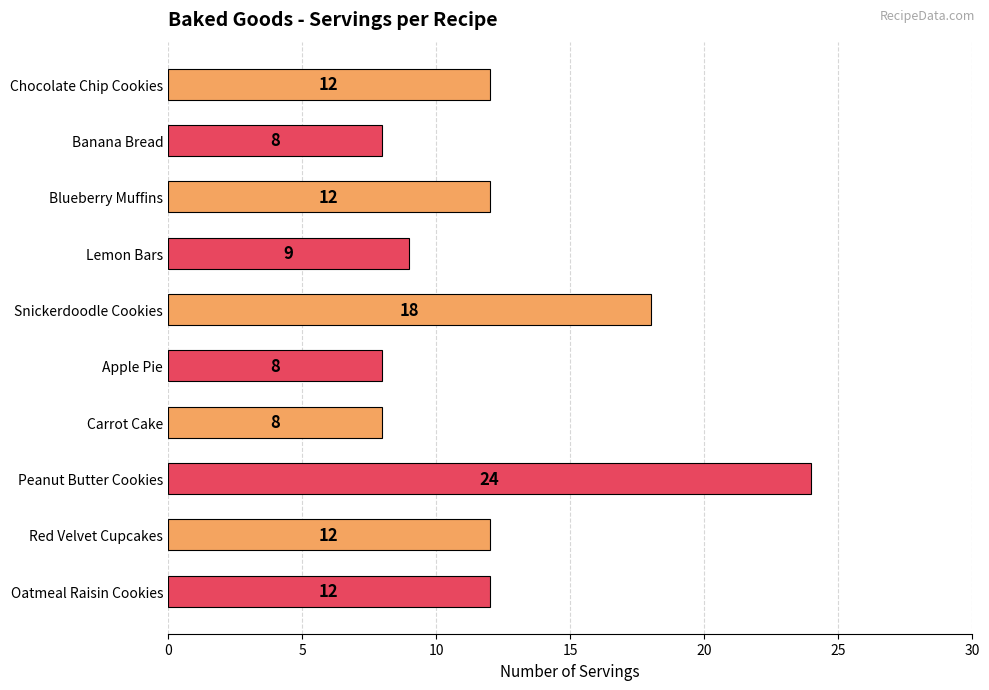

Is it true that the value at Blueberry Muffins is 3?

False